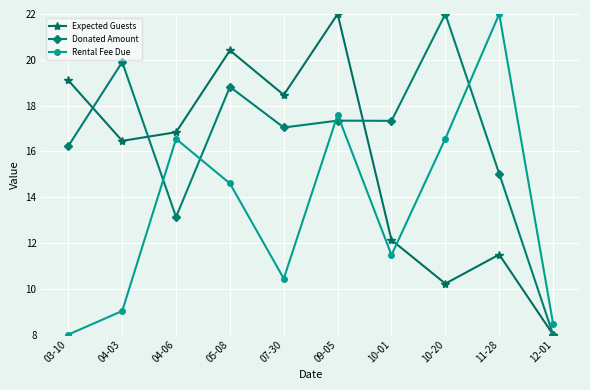

At which label does Expected Guests reach its minimum?

12-01